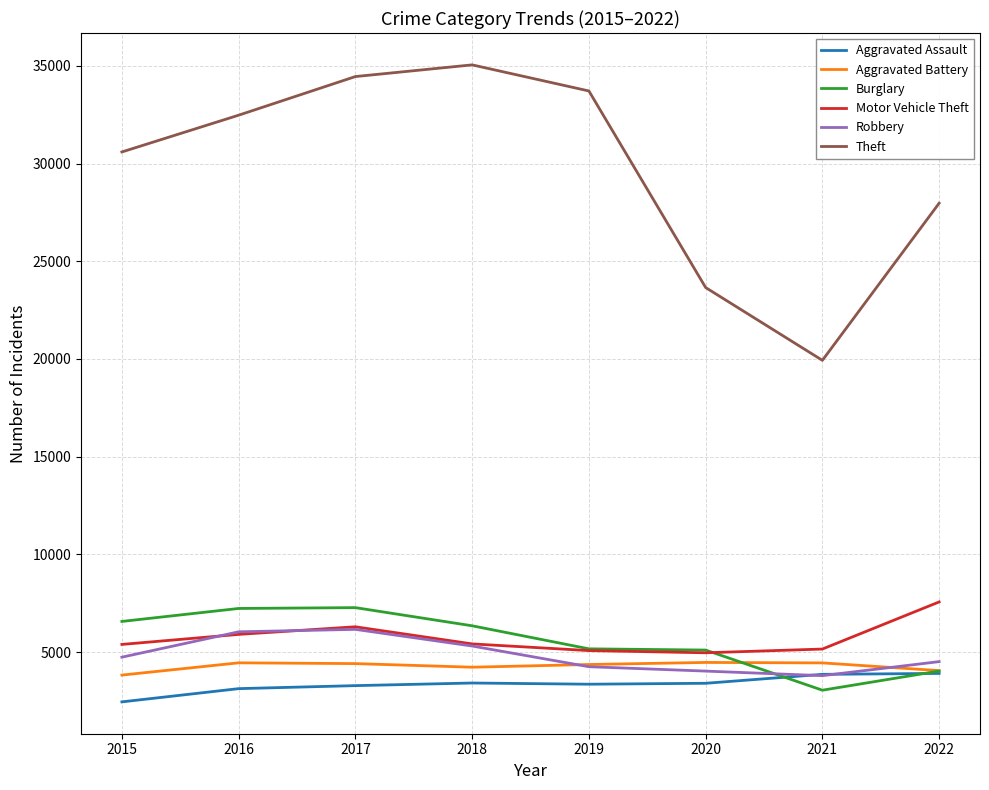

True or false: Theft and Aggravated Battery cross at least once.

False